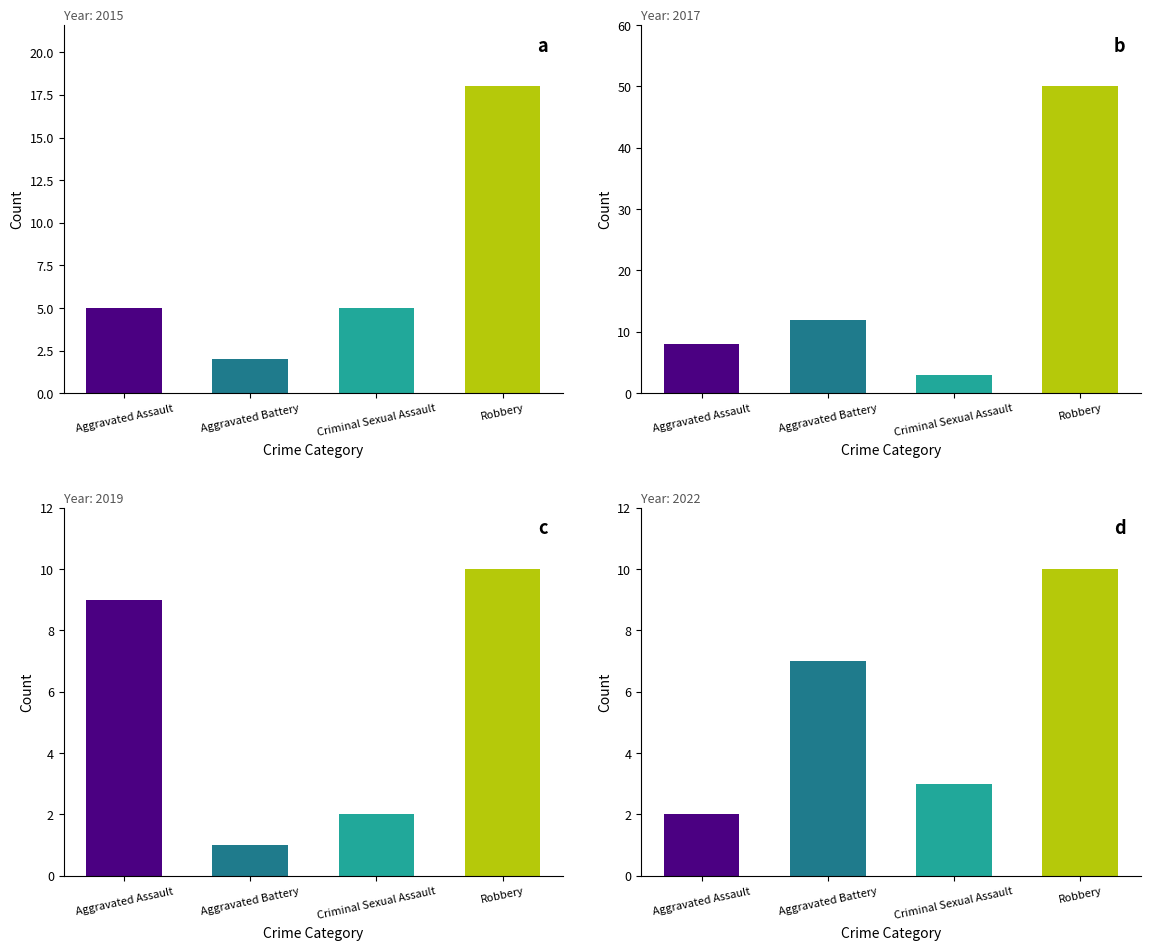

Which series has the largest total across all categories?

b